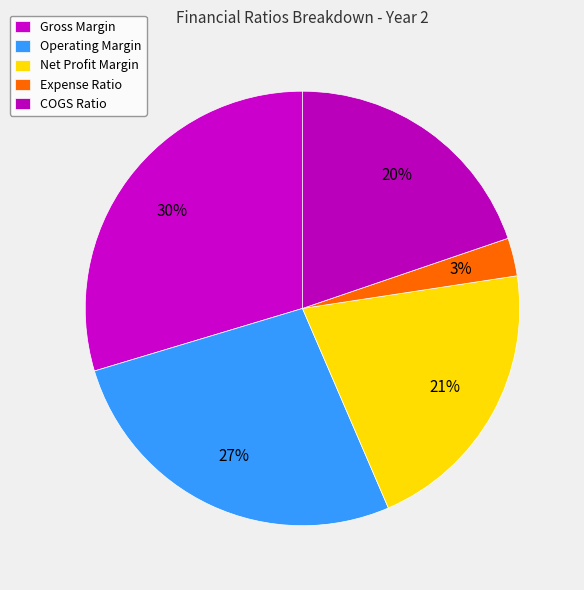

Is it true that Net Profit Margin is 29% of the pie?

False